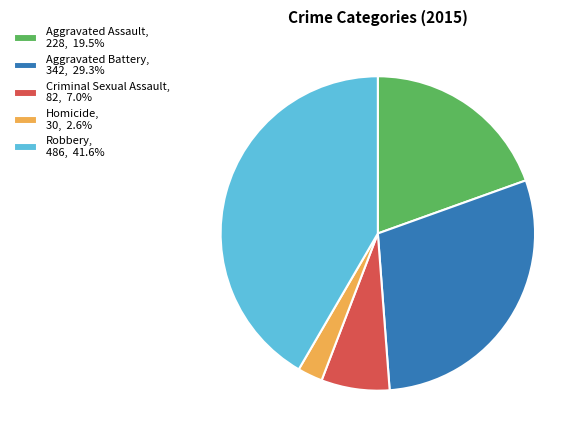

Does Criminal Sexual Assault, 82, 7.0% account for over 50% of the chart?

No